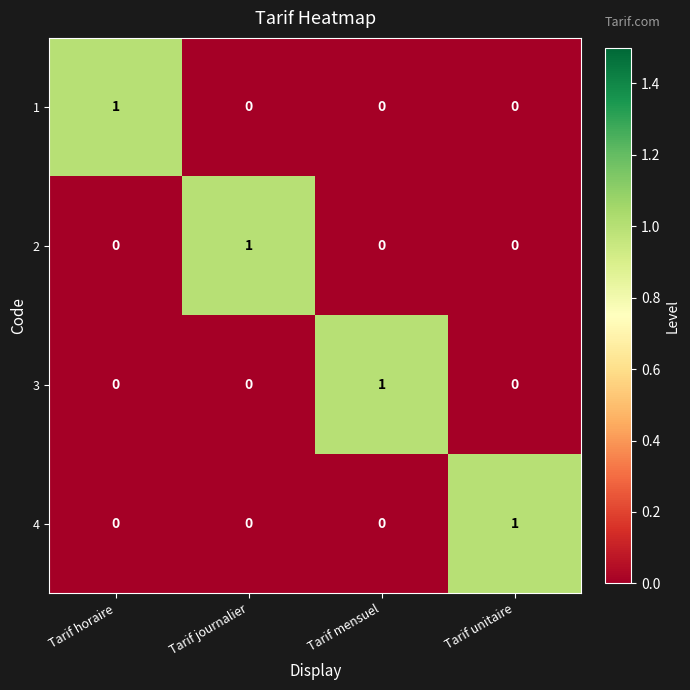

What is the total value across all series at Tarif mensuel?

1